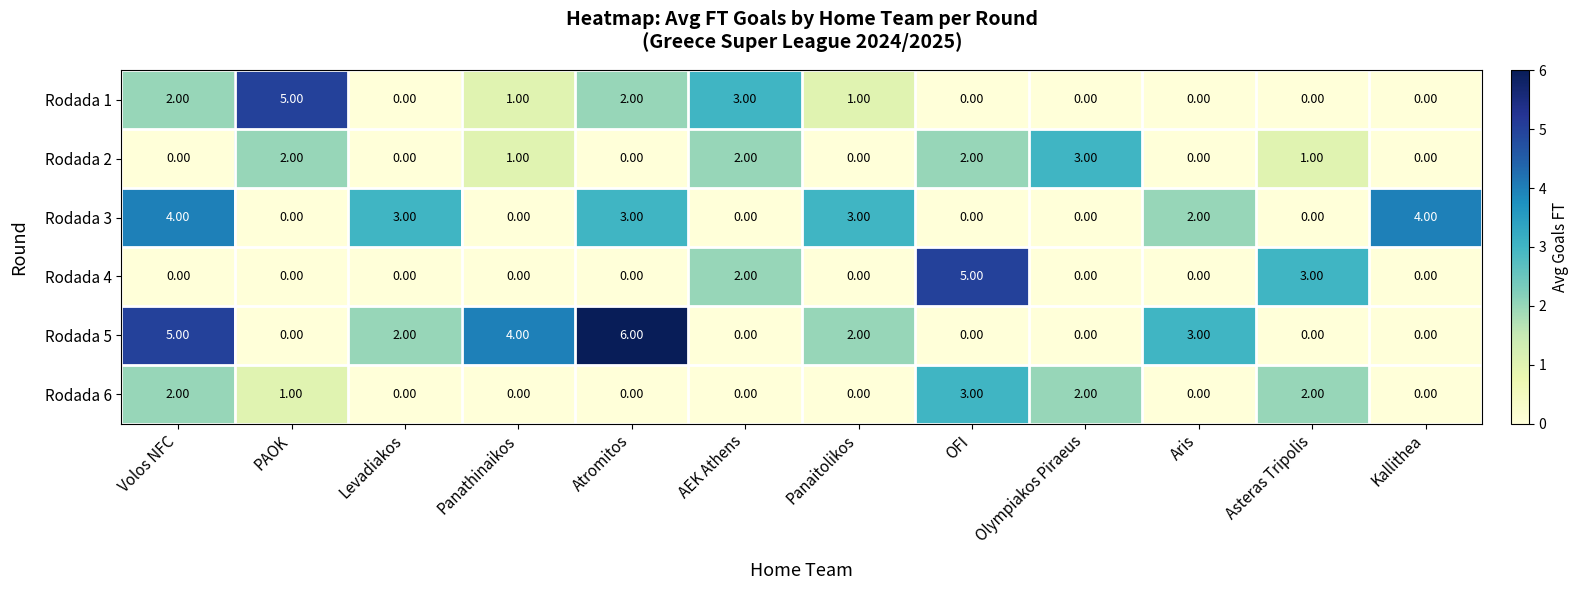

Where is Rodada 4 nearest to the value 2?

AEK Athens